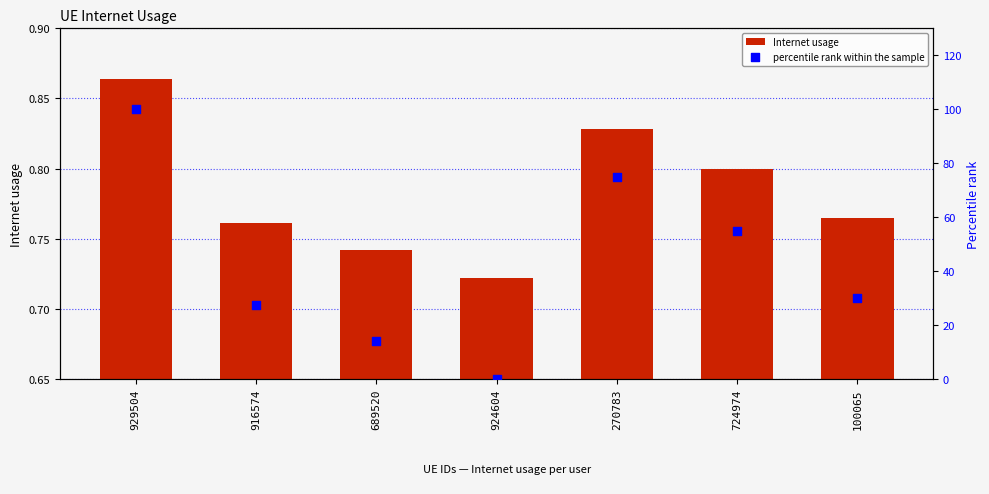

At which category is the sum across all series the highest?

929504